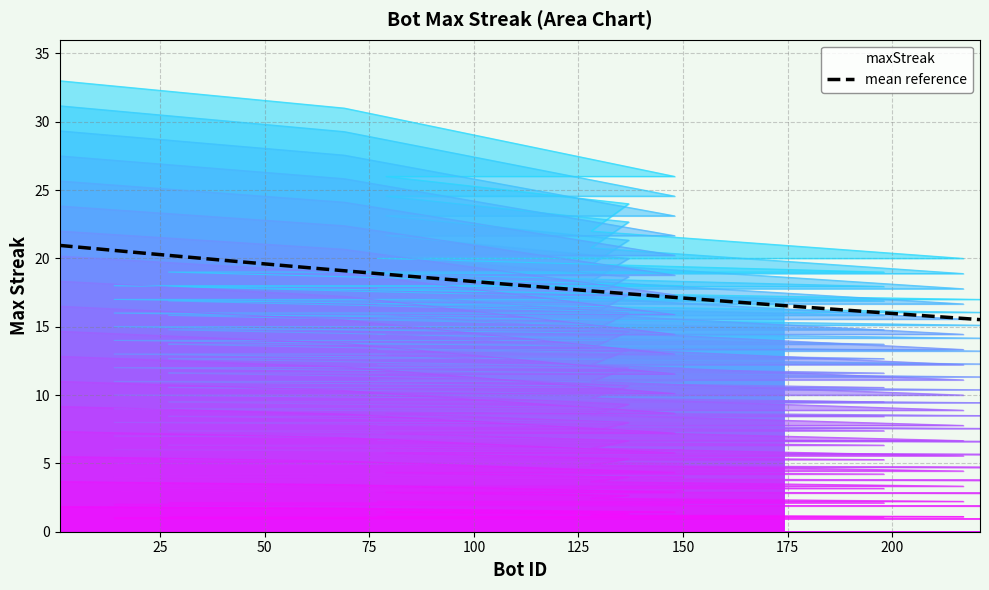

Reading right to left, transcribe all the data shown in this chart.

174=16.1	181=16.1	186=16.1	221=16.1	14=17.0	100=17.0	138=17.0	150=17.0	27=17.9	40=17.9	198=17.9	77=18.9	152=18.9	217=18.9	128=20.8	137=22.7	79=24.6	148=24.6	69=29.3	1=31.2